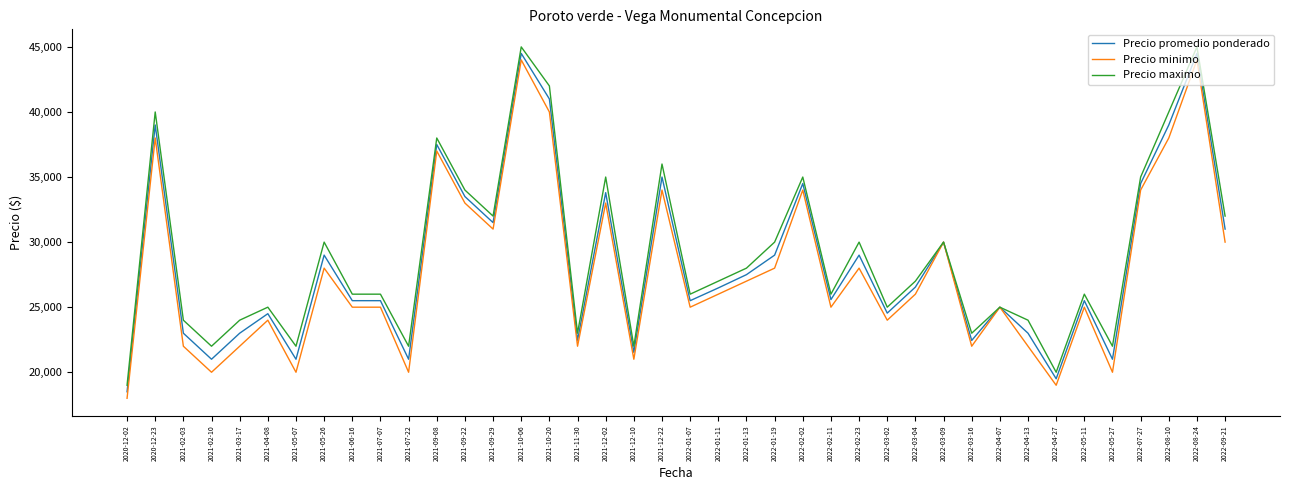

How many values in the Precio minimo series are below 26000?

20